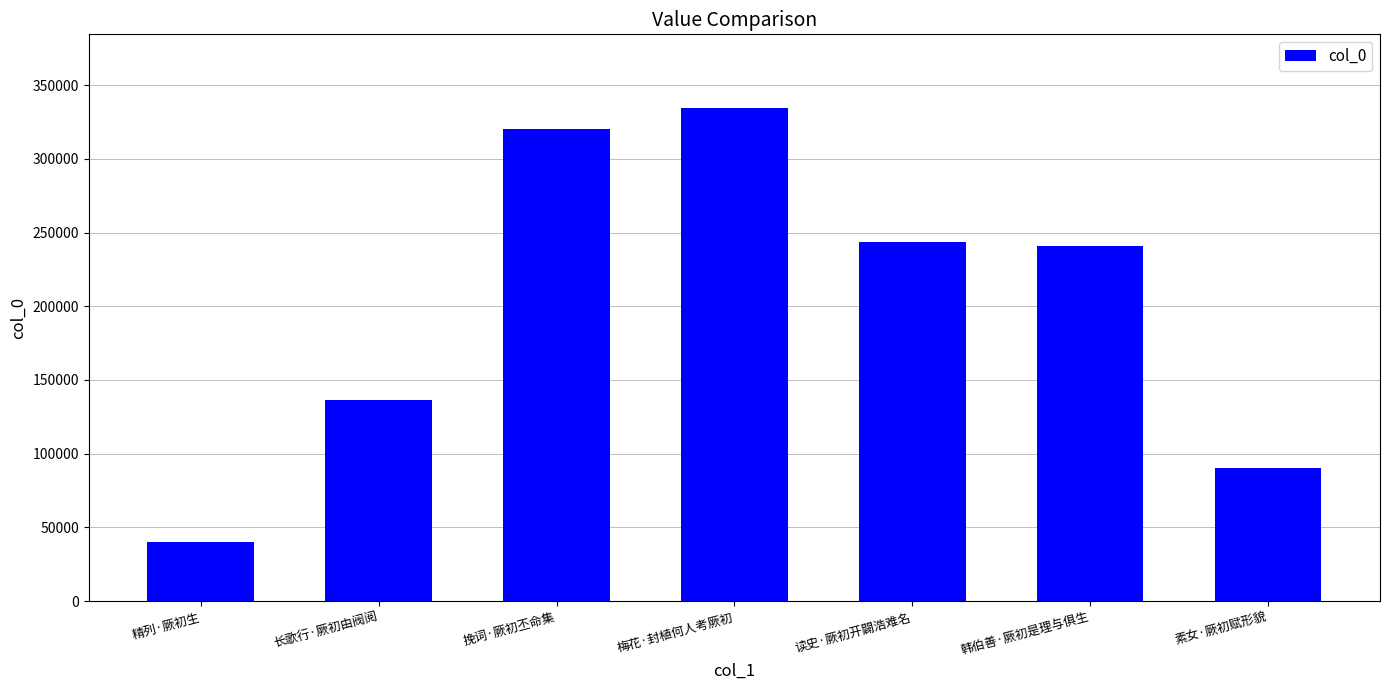

Does the chart contain any negative values?

No